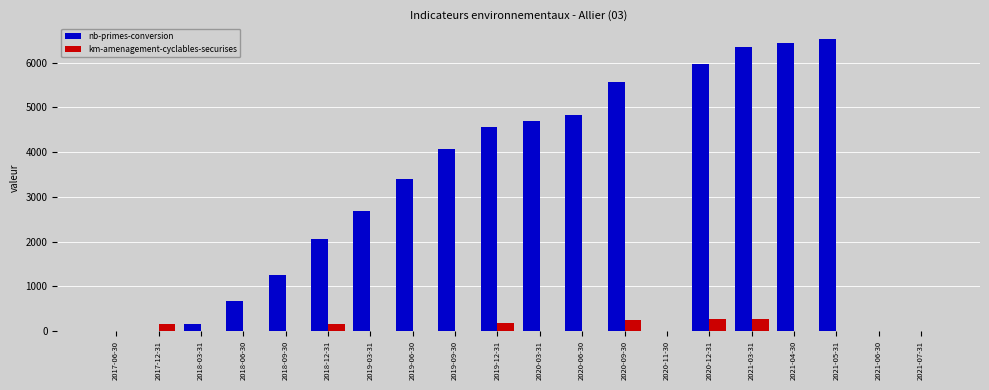

What is the sum of all nb-primes-conversion values?

59203